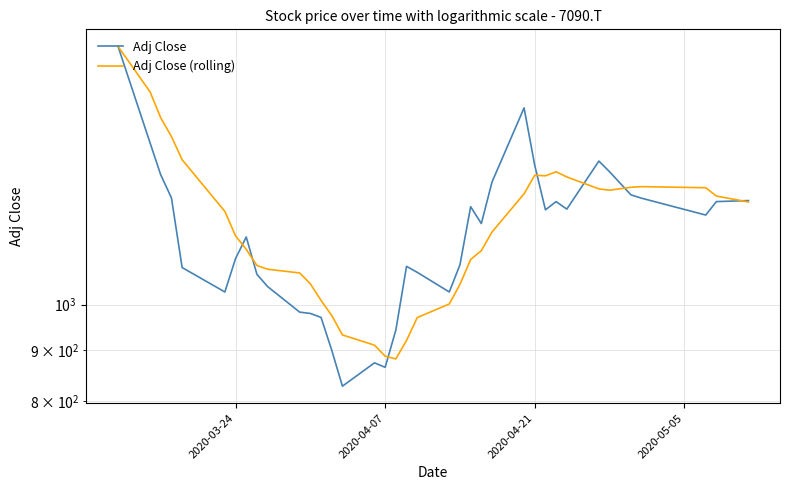

In Adj Close (rolling), how many points are lower than both neighbors (excluding endpoints)?

3